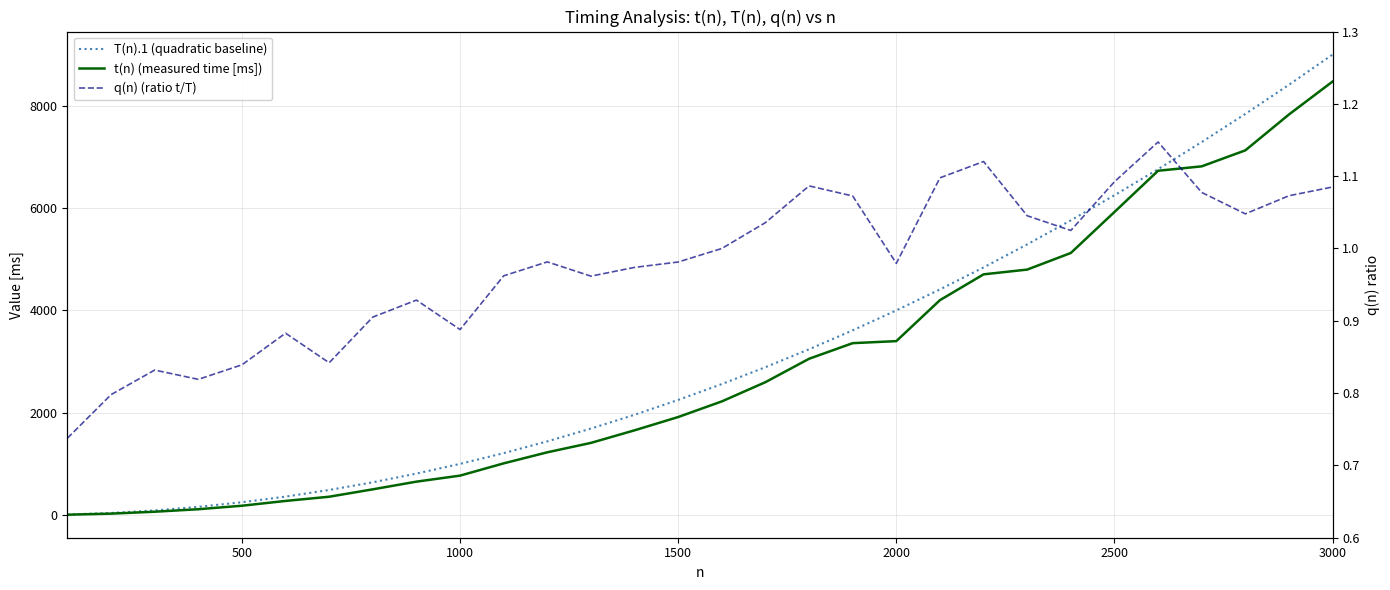

What is the spread (max minus min) of values at 3000?

489.2